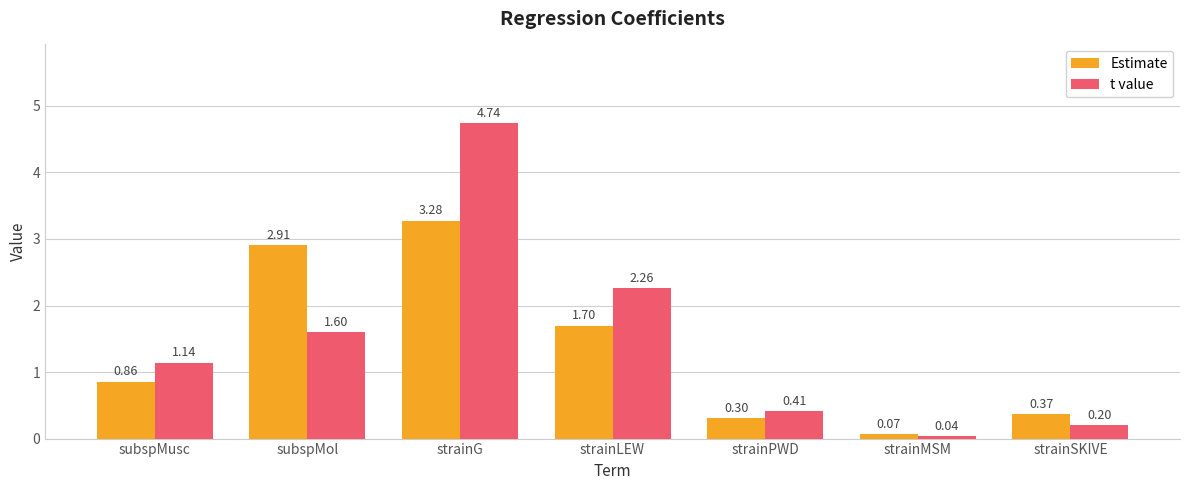

Which series has the largest total across all categories?

t value